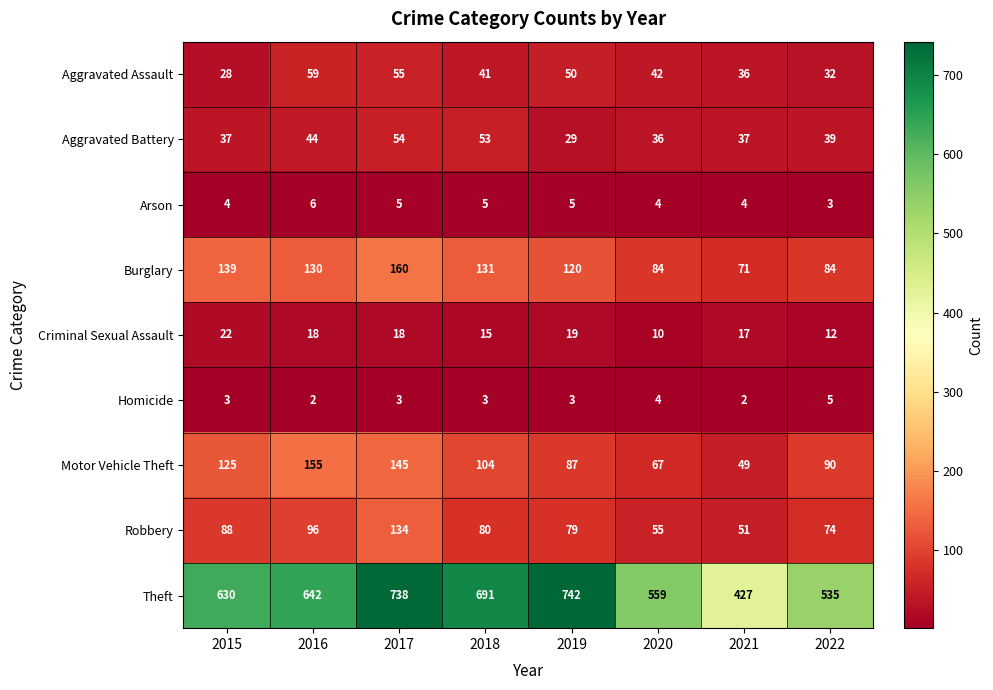

True or false: Aggravated Battery has a value of 48 at 2020.

False